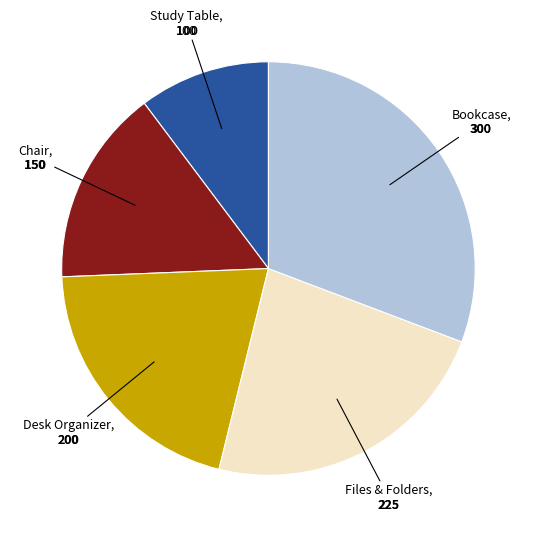

What is the ratio of the value at Study Table to the value at Chair?

0.7